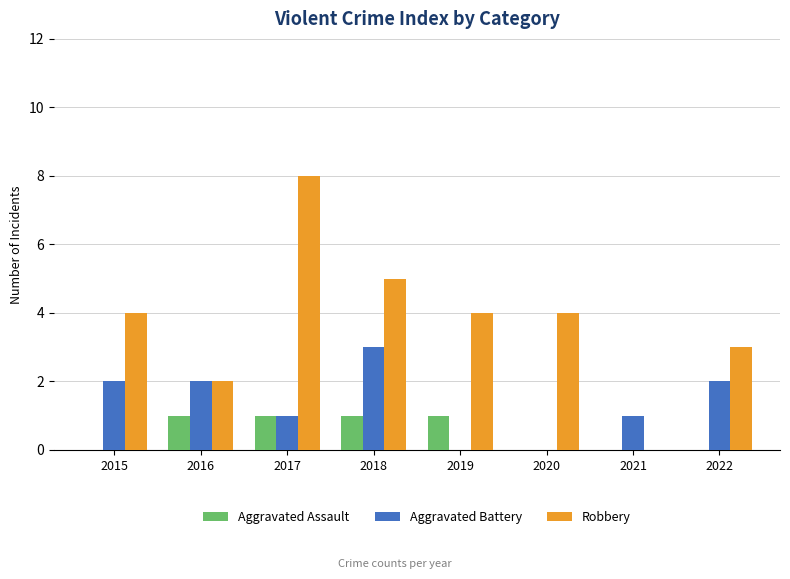

Reading right to left, extract all data points from this chart.

Aggravated Assault: 2022=0	2021=0	2020=0	2019=1	2018=1	2017=1	2016=1	2015=0
Aggravated Battery: 2022=2	2021=1	2020=0	2019=0	2018=3	2017=1	2016=2	2015=2
Robbery: 2022=3	2021=0	2020=4	2019=4	2018=5	2017=8	2016=2	2015=4